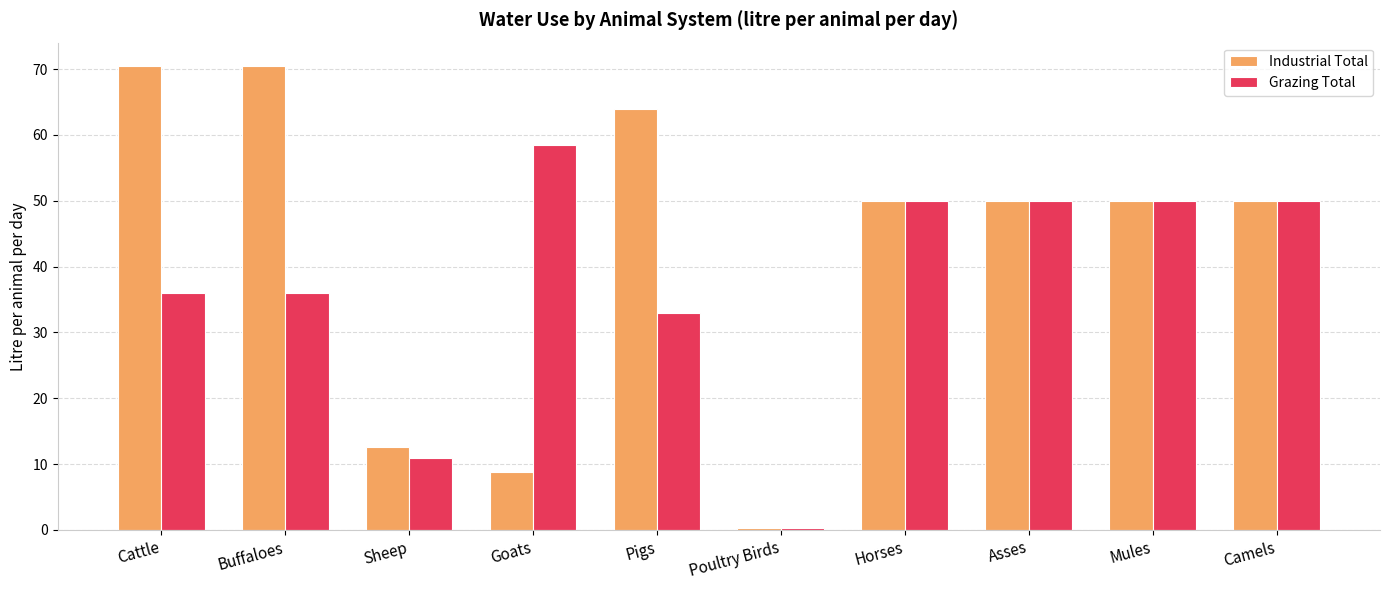

Which series has the largest range (max minus min)?

Industrial Total